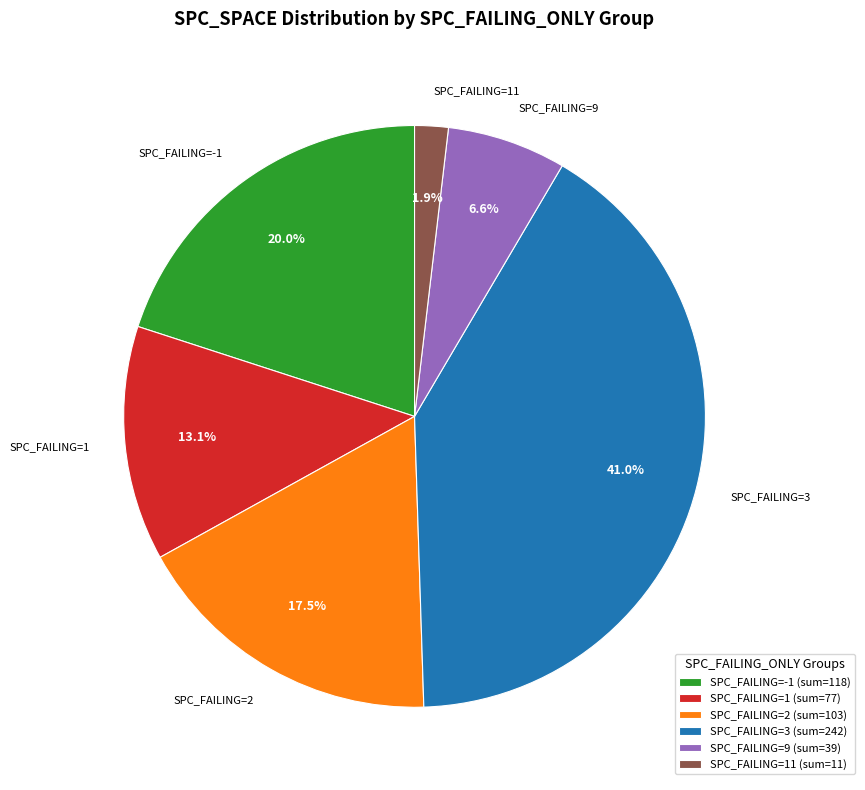

Between SPC_FAILING=-1 and SPC_FAILING=3, which is larger?

SPC_FAILING=3